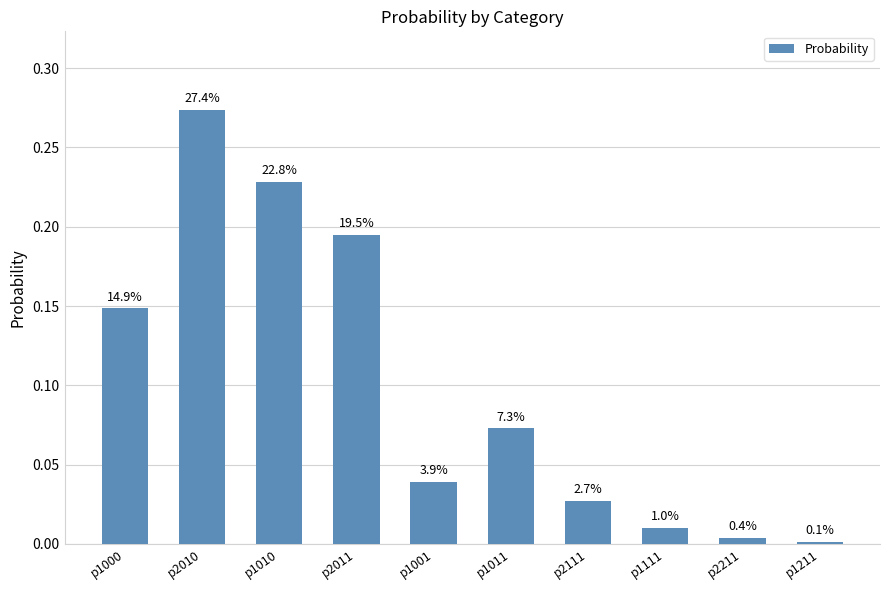

True or false: the data shows 0.2 at p2011.

True